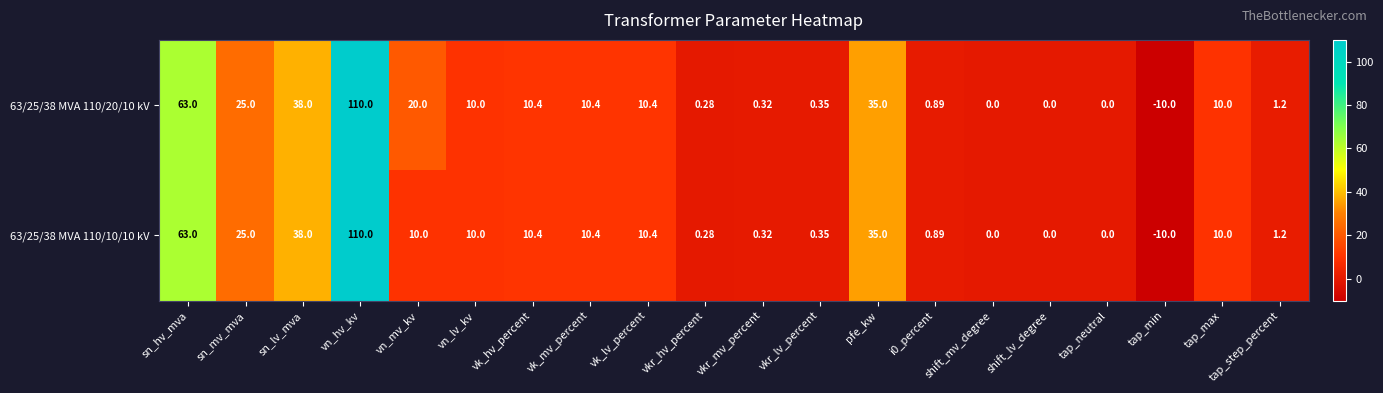

At which category is the sum across all series the highest?

vn_hv_kv